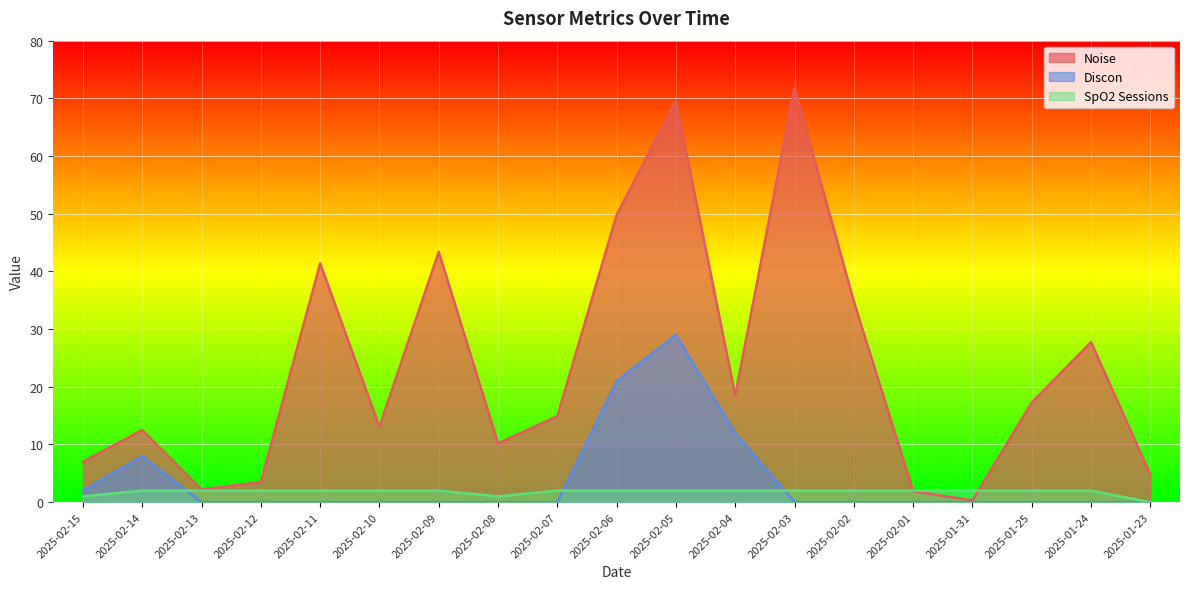

Reading left to right, list all the values displayed in this chart.

Noise: 2025-02-15=7.0	2025-02-14=12.5	2025-02-13=2.2	2025-02-12=3.5	2025-02-11=41.4	2025-02-10=13.1	2025-02-09=43.4	2025-02-08=10.2	2025-02-07=14.9	2025-02-06=49.8	2025-02-05=69.5	2025-02-04=18.5	2025-02-03=71.8	2025-02-02=34.8	2025-02-01=1.9	2025-01-31=0.3	2025-01-25=17.3	2025-01-24=27.8	2025-01-23=4.8
Discon: 2025-02-15=2.0	2025-02-14=8.0	2025-02-13=0.0	2025-02-12=0.0	2025-02-11=0.0	2025-02-10=0.0	2025-02-09=0.0	2025-02-08=0.0	2025-02-07=0.0	2025-02-06=21.0	2025-02-05=29.0	2025-02-04=12.0	2025-02-03=0.0	2025-02-02=0.0	2025-02-01=0.0	2025-01-31=0.0	2025-01-25=0.0	2025-01-24=0.0	2025-01-23=0.0
SpO2 Sessions: 2025-02-15=1.0	2025-02-14=2.0	2025-02-13=2.0	2025-02-12=2.0	2025-02-11=2.0	2025-02-10=2.0	2025-02-09=2.0	2025-02-08=1.0	2025-02-07=2.0	2025-02-06=2.0	2025-02-05=2.0	2025-02-04=2.0	2025-02-03=2.0	2025-02-02=2.0	2025-02-01=2.0	2025-01-31=2.0	2025-01-25=2.0	2025-01-24=2.0	2025-01-23=0.0